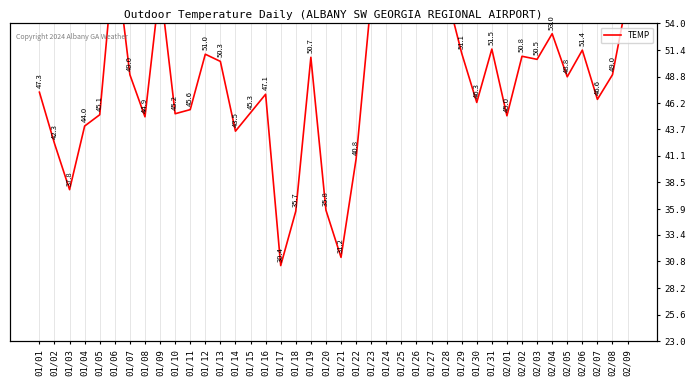

List the labels in order of value, largest first.

01/25, 01/26, 01/27, 01/24, 01/06, 01/09, 01/28, 02/09, 01/23, 02/04, 01/31, 02/06, 01/29, 01/12, 02/02, 01/19, 02/03, 01/13, 01/07, 02/08, 02/05, 01/01, 01/16, 02/07, 01/30, 01/11, 01/15, 01/10, 01/05, 02/01, 01/08, 01/04, 01/14, 01/02, 01/22, 01/03, 01/20, 01/18, 01/21, 01/17